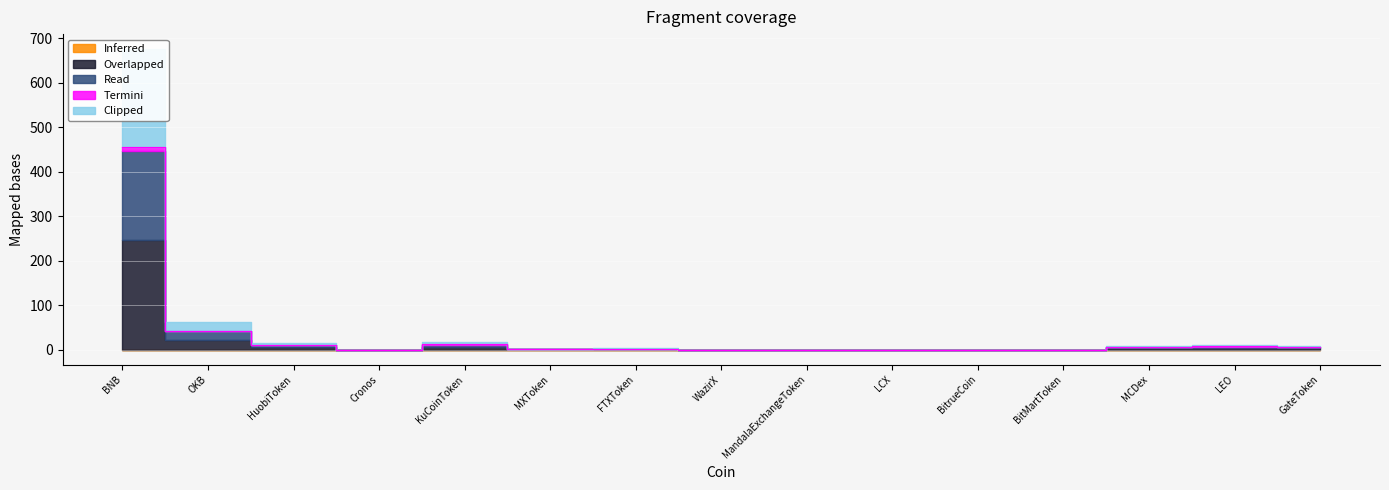

Reading left to right, what are all the values shown in this chart?

Inferred: 0.0	0.0	0.0	0.0	0.0	0.0	0.0	0.0	0.0	0.0	0.0	0.0	0.0	0.0	0.0
Overlapped: 245.7	22.7	5.5	0.1	6.5	0.8	1.1	0.1	0.1	0.0	0.0	0.1	3.0	4.0	3.4
Read: 200.0	18.5	4.2	0.0	5.1	0.7	0.8	0.1	0.1	0.0	0.0	0.1	2.3	3.1	2.7
Termini: 10.0	1.2	0.3	0.0	0.4	0.1	0.1	0.0	0.0	0.0	0.0	0.0	0.2	0.2	0.2
Clipped: 220.0	20.5	4.8	0.1	5.8	0.7	0.9	0.1	0.1	0.0	0.0	0.1	2.6	3.5	3.1